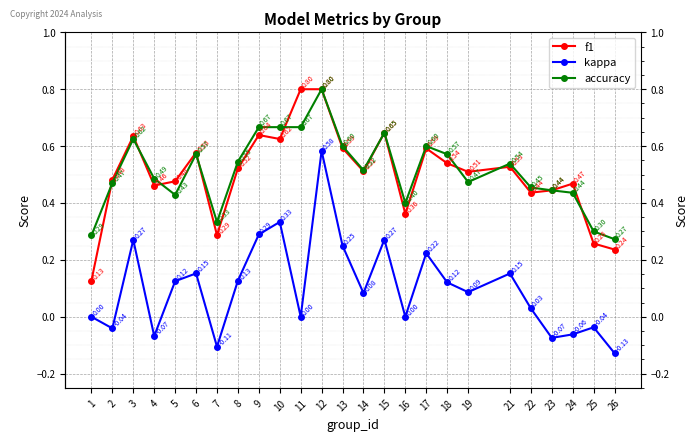

Is this an area chart (filled region under the line)?

No